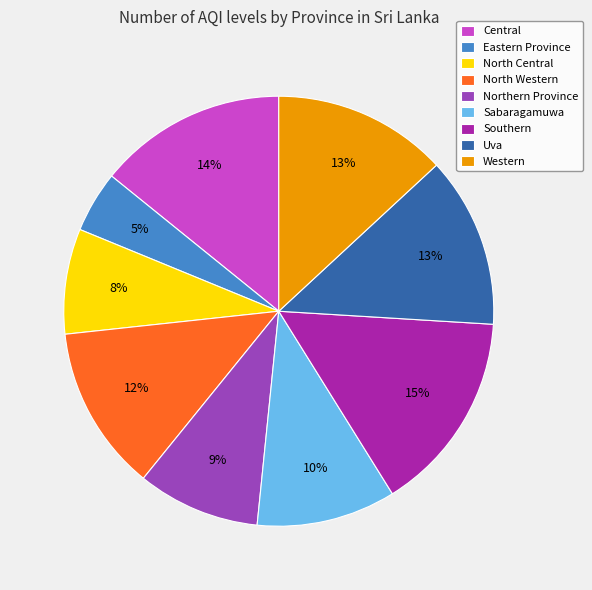

True or false: Uva accounts for 7% of the total.

False